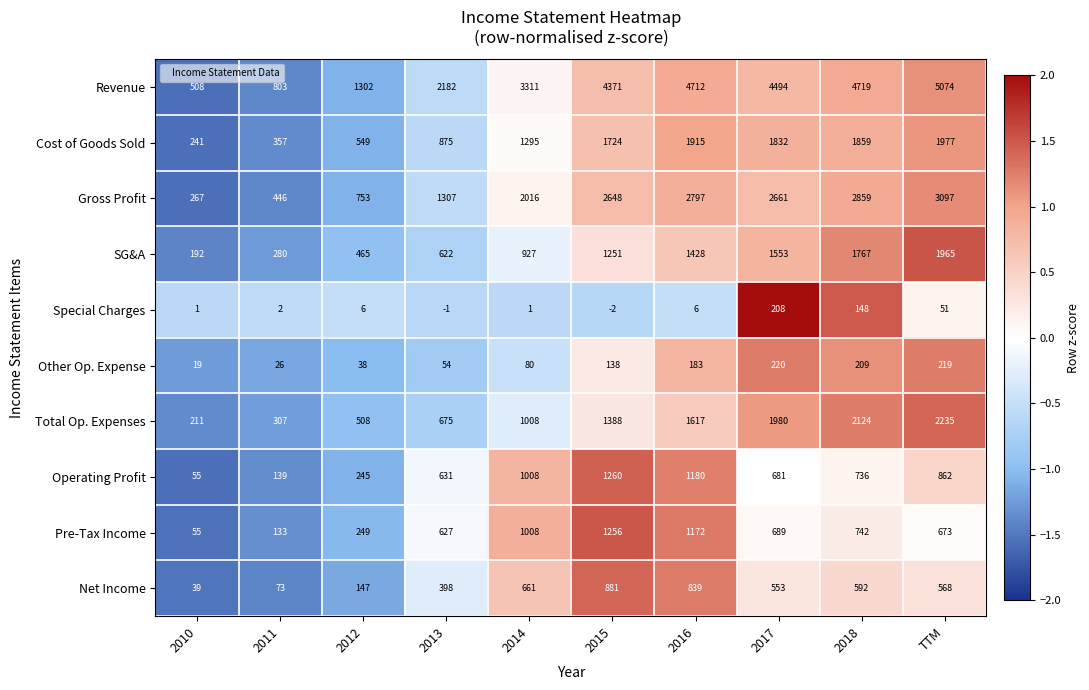

At 2013, list the series in order from largest to smallest.

Revenue, Gross Profit, Cost of Goods Sold, Total Op. Expenses, Operating Profit, Pre-Tax Income, SG&A, Net Income, Other Op. Expense, Special Charges